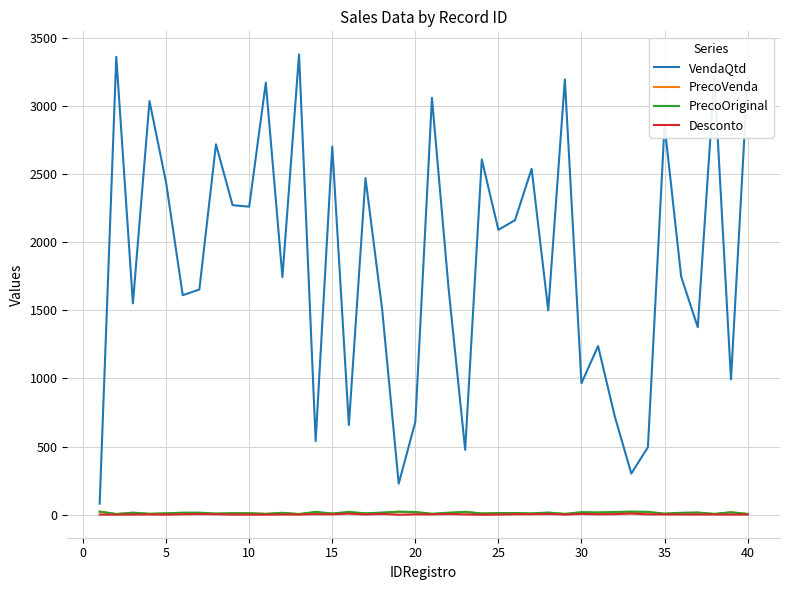

What is the average value of the PrecoOriginal series?

13.5